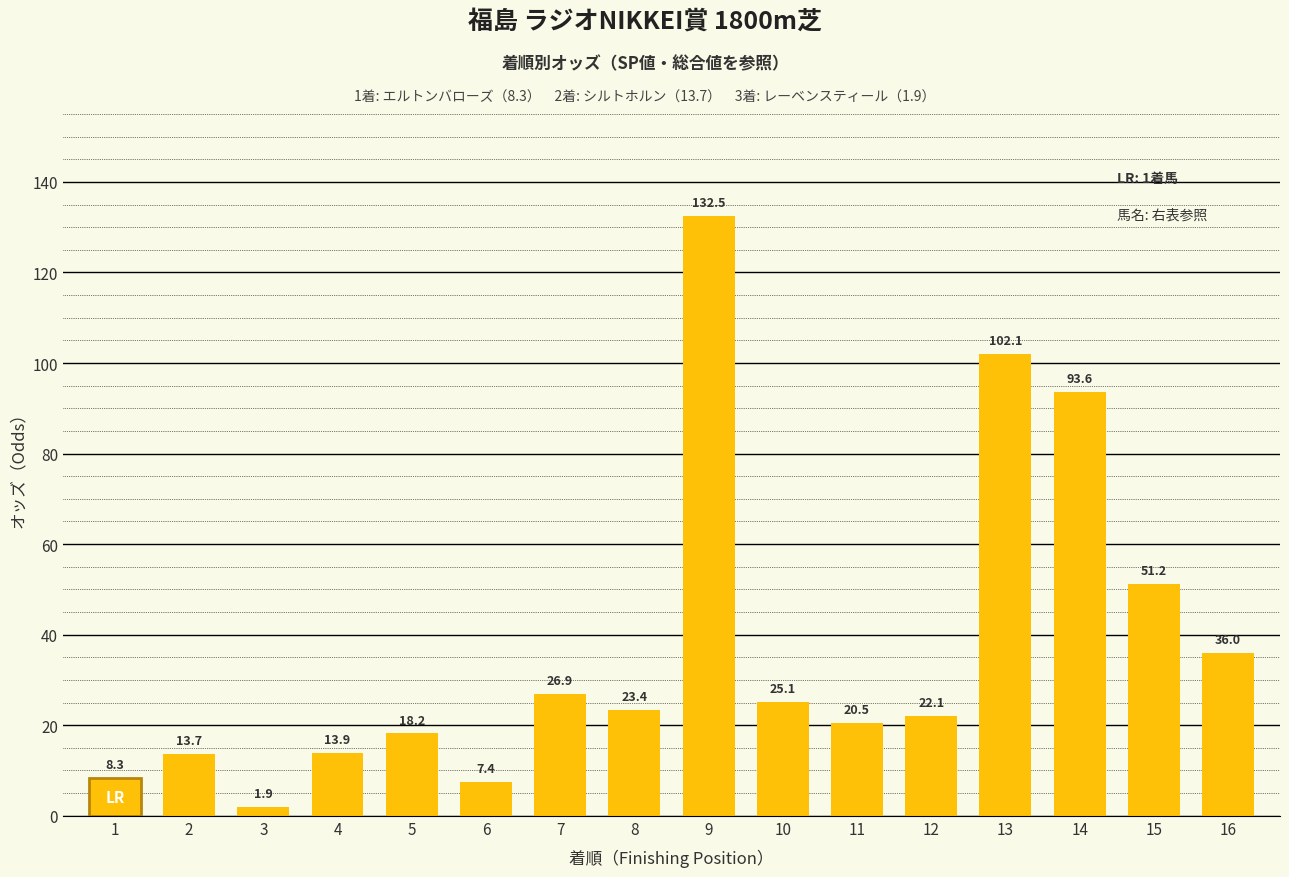

Reading right to left, what are all the values shown in this chart?

36.0	51.2	93.6	102.1	22.1	20.5	25.1	132.5	23.4	26.9	7.4	18.2	13.9	1.9	13.7	8.3